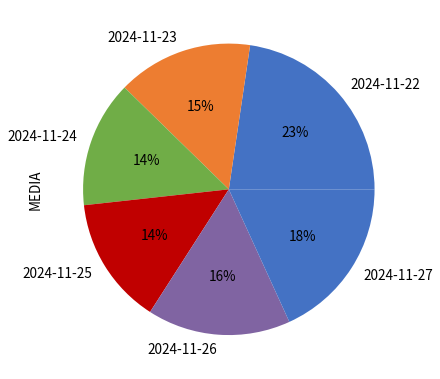

Count the number of slices in the pie.

6